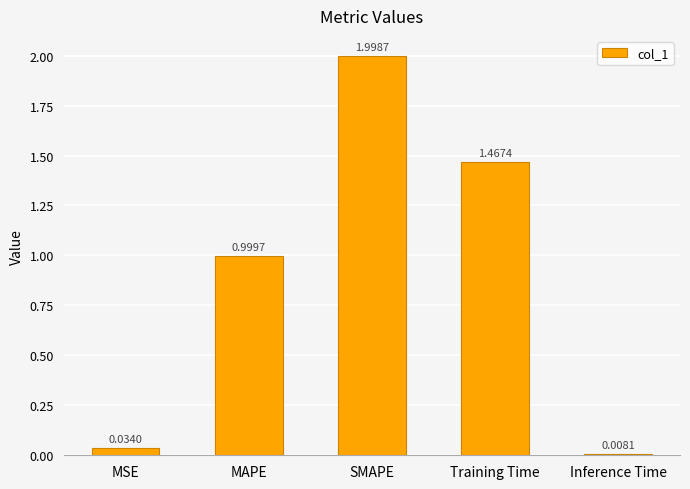

Rank the categories by value from highest to lowest.

SMAPE, Training Time, MAPE, MSE, Inference Time